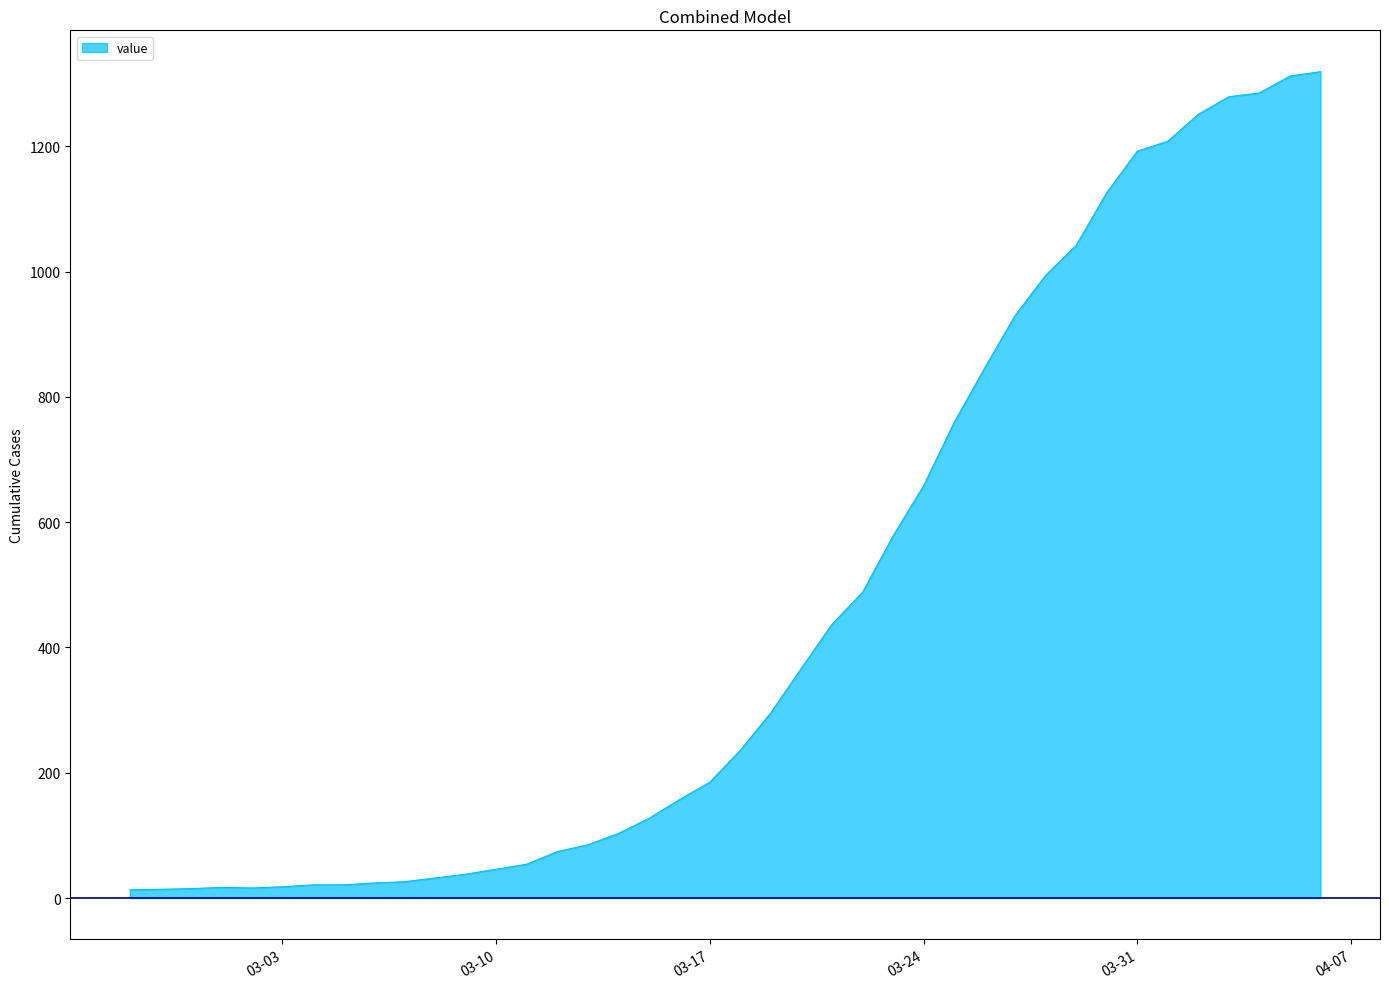

What is the greatest value displayed?

1319